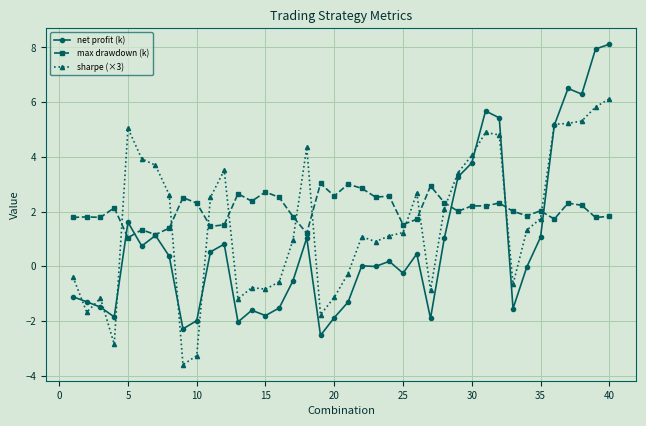

Count the number of categories in the chart.

40